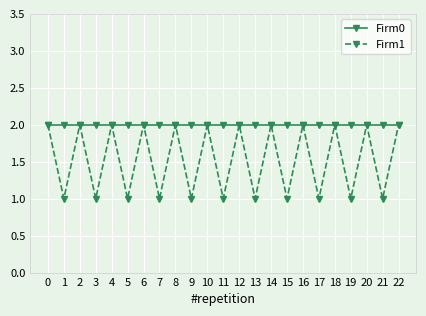

Rank the series by their average value, from highest to lowest.

Firm0, Firm1